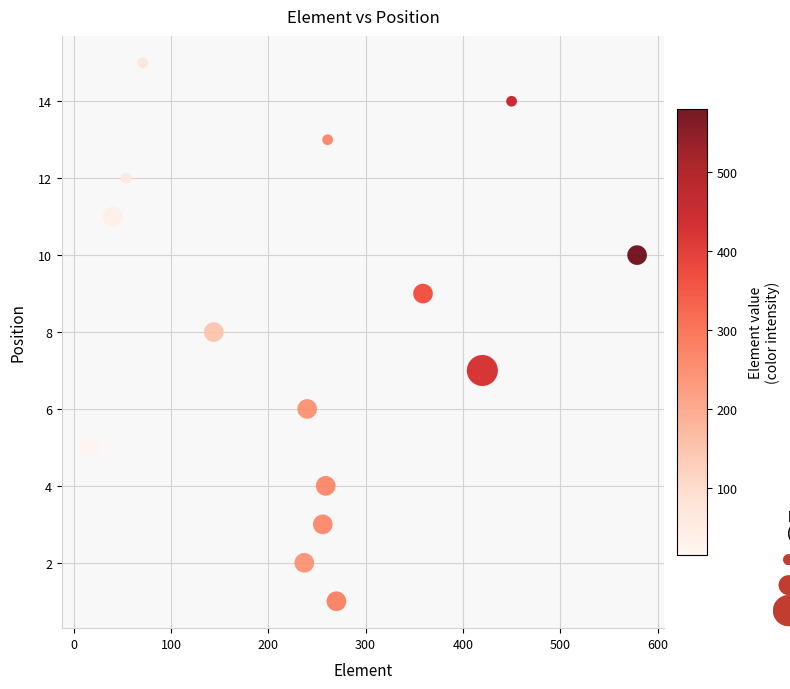

What is the range of X values (max minus min)?

563